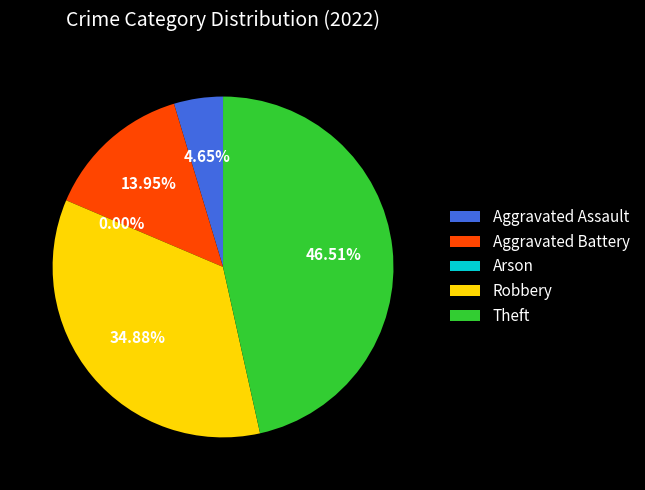

What percentage is the Robbery slice, to the nearest percent?

35%